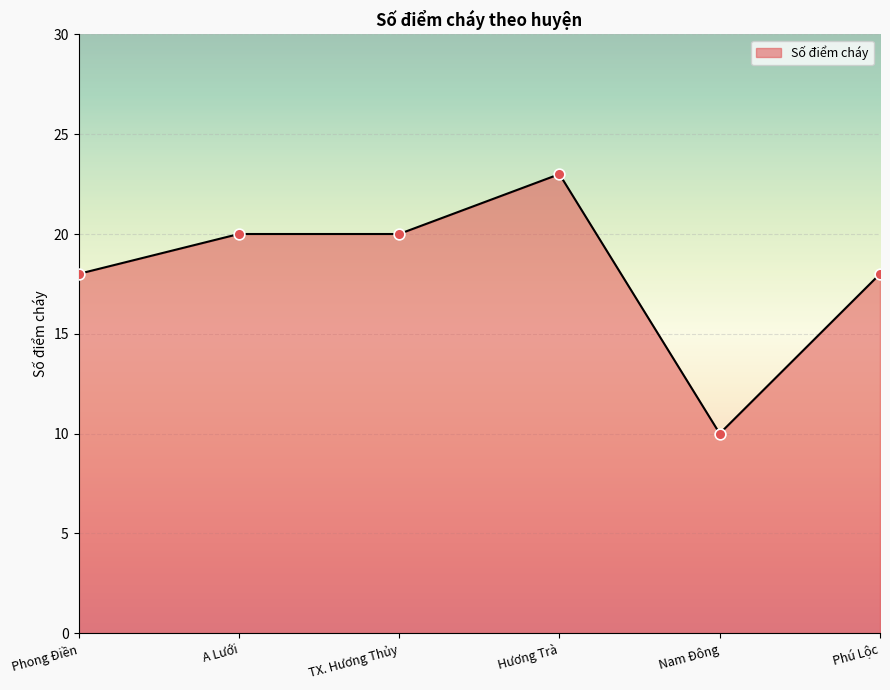

What is the ratio of the value at Phong Điền to the value at Phú Lộc?

1.0